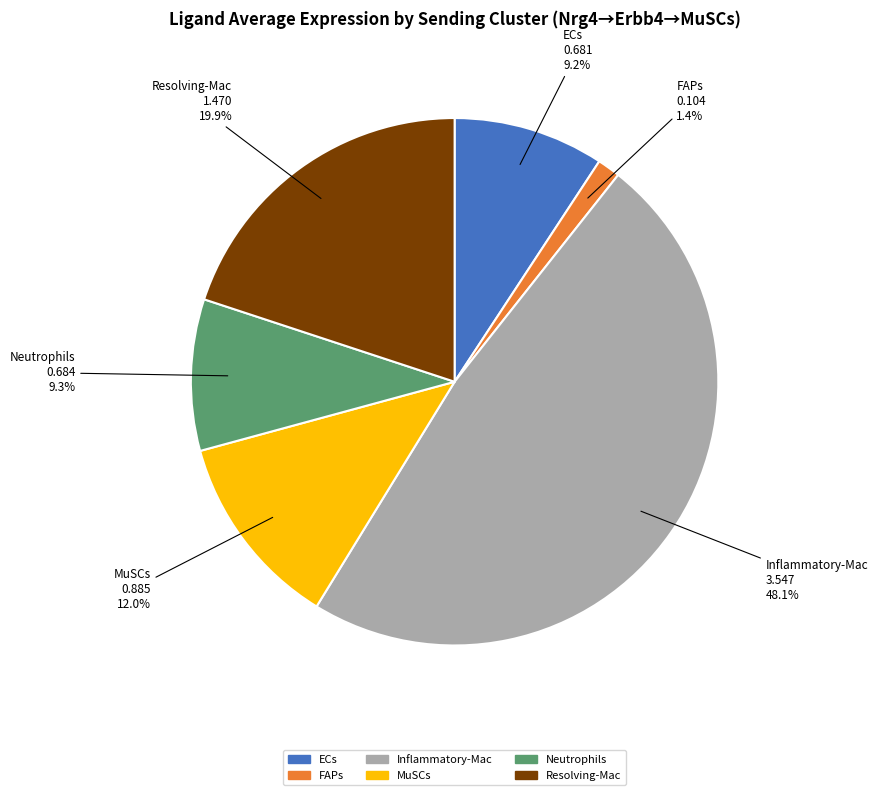

Which has a higher value, Neutrophils or MuSCs?

MuSCs